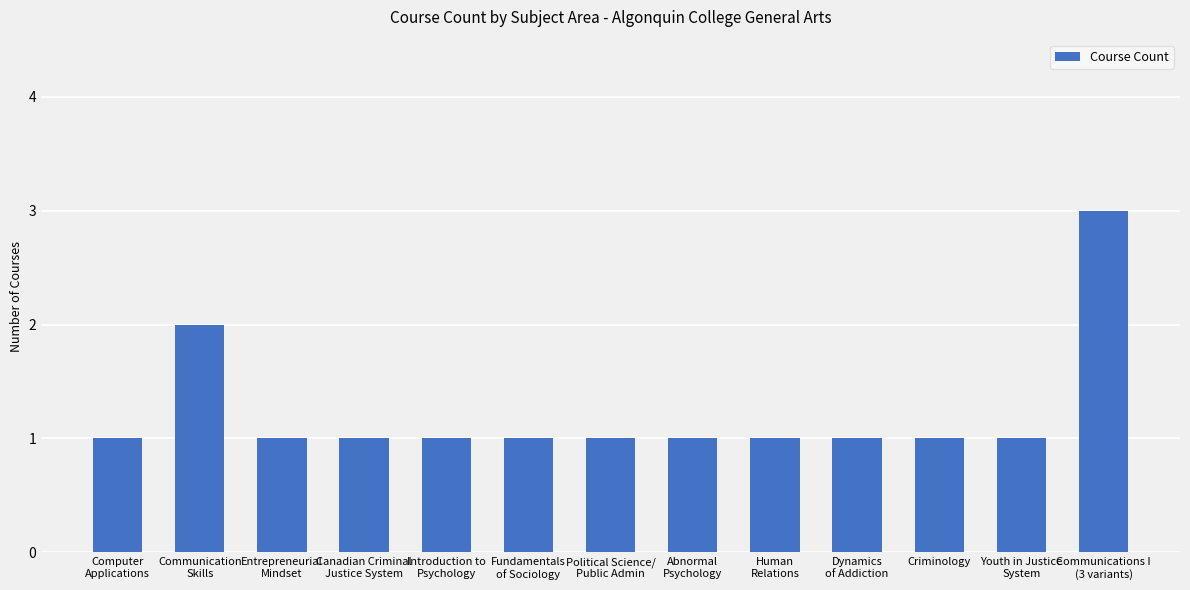

How many bars are there in total?

13